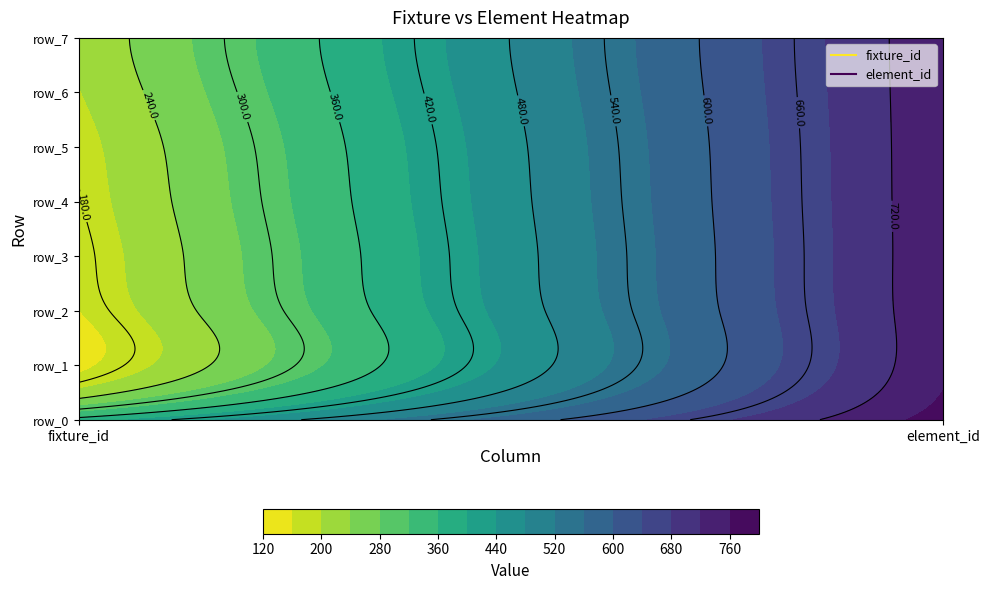

Reading left to right, transcribe all the data shown in this chart.

0: row_0=377	row_1=148	row_2=159	row_3=169	row_4=178	row_5=184	row_6=198	row_7=208
1: row_0=777	row_1=754	row_2=754	row_3=754	row_4=754	row_5=754	row_6=754	row_7=754